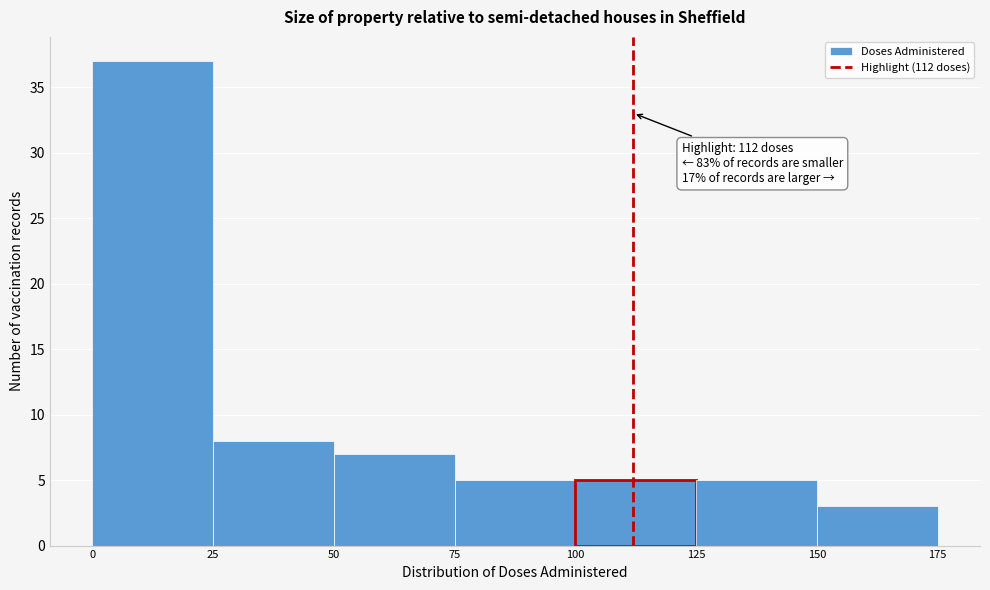

Over which range of the x-axis is the bar tallest?

0 to 25